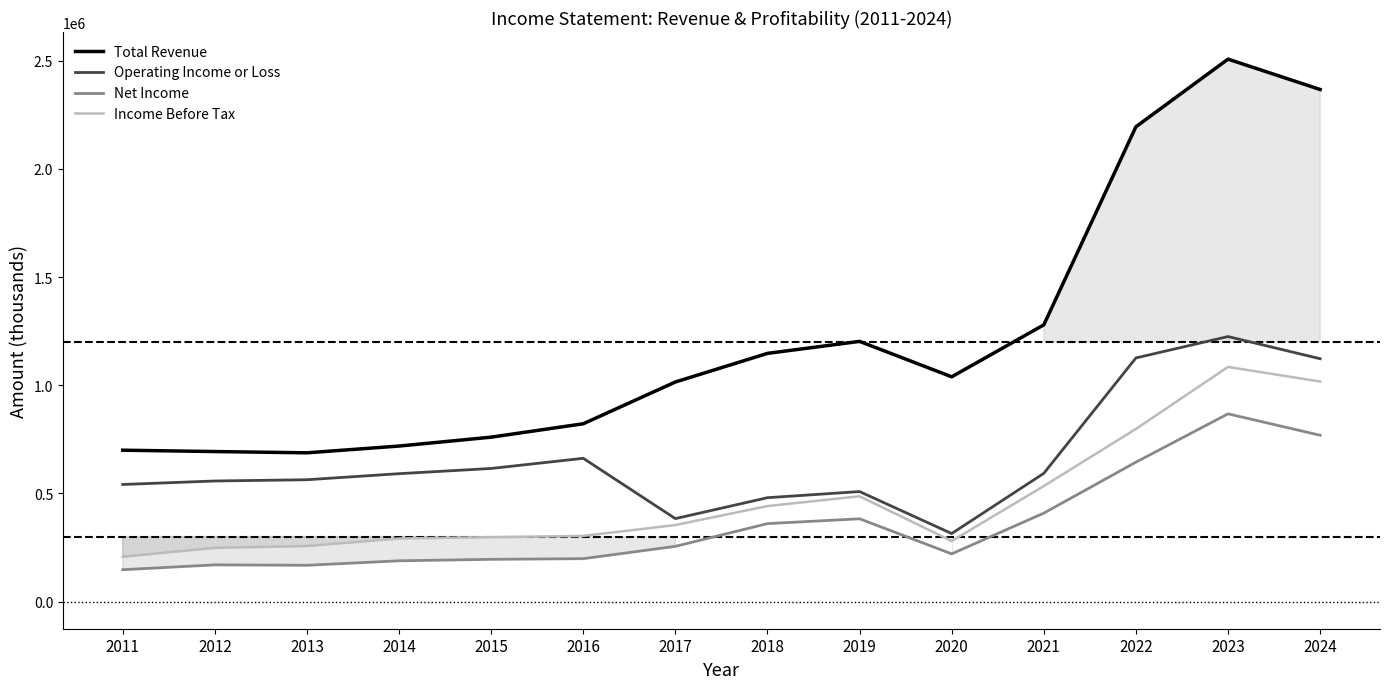

Does the chart have visible grid lines?

No